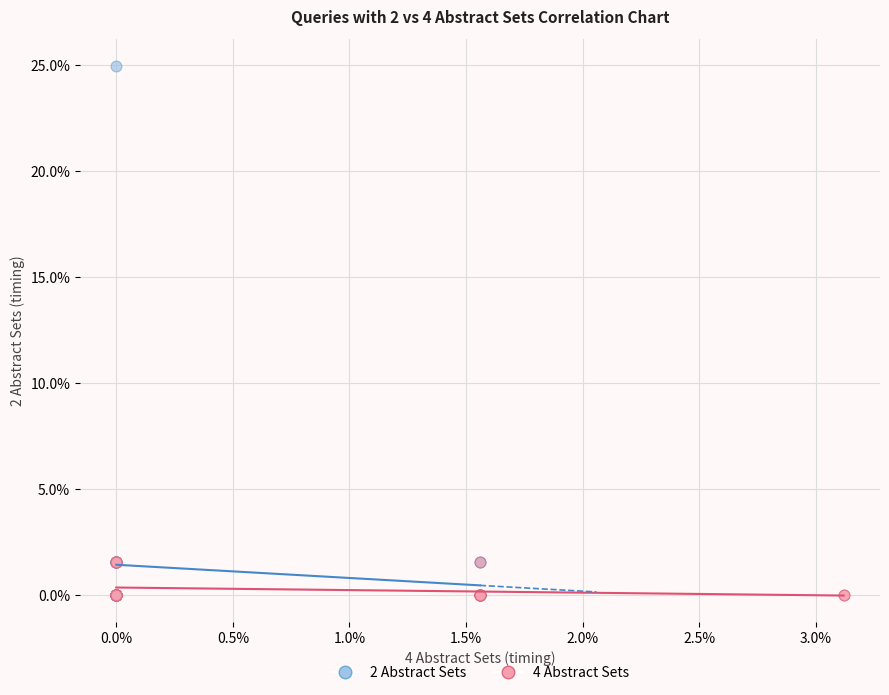

Which series reaches the maximum Y coordinate?

2 Abstract Sets